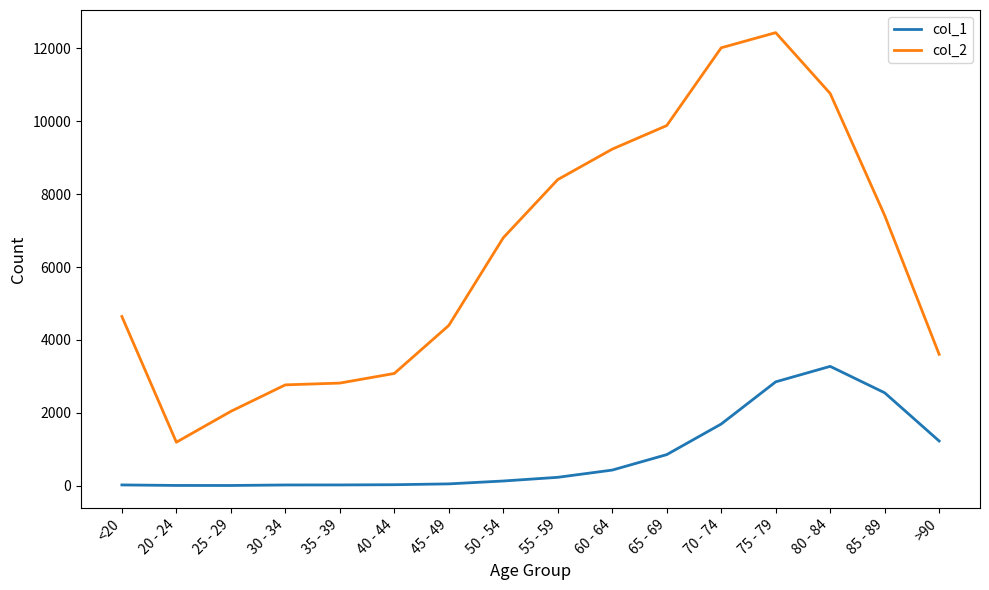

At how many categories does at least one series exceed 4925?

8